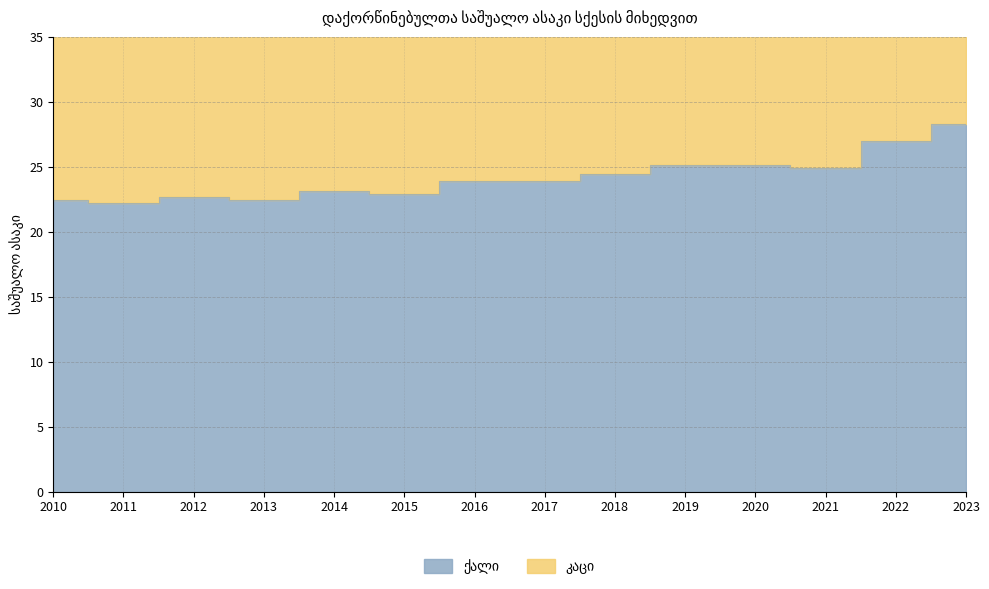

At which category does ქალი reach its first local peak?

2012